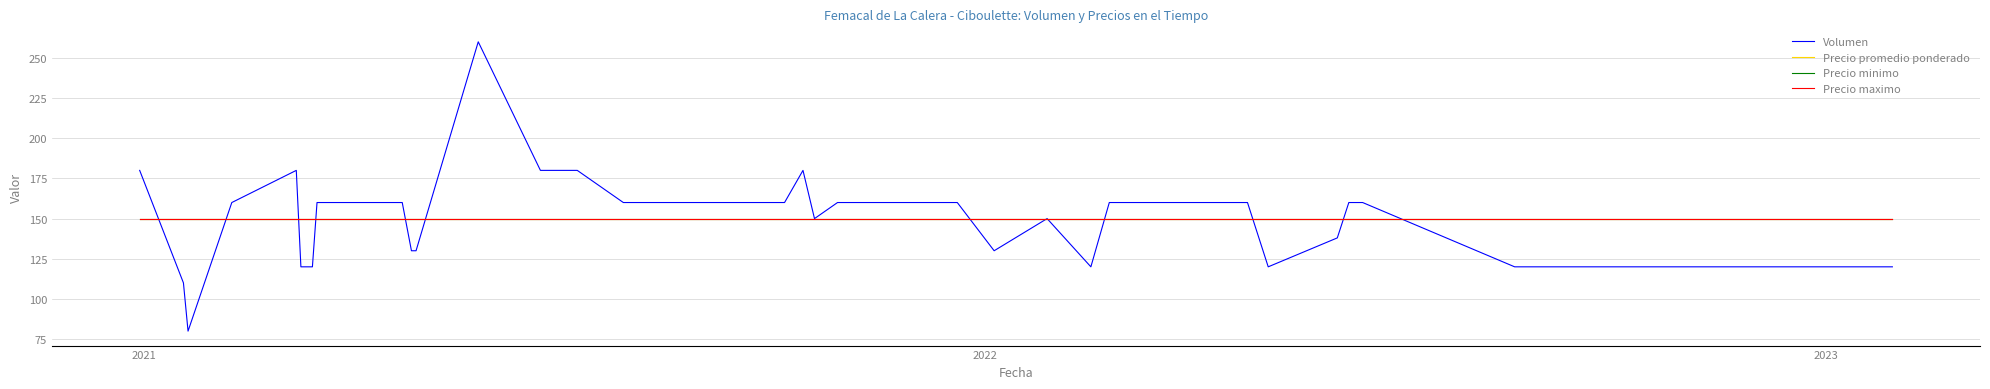

Is this an area chart (filled region under the line)?

No